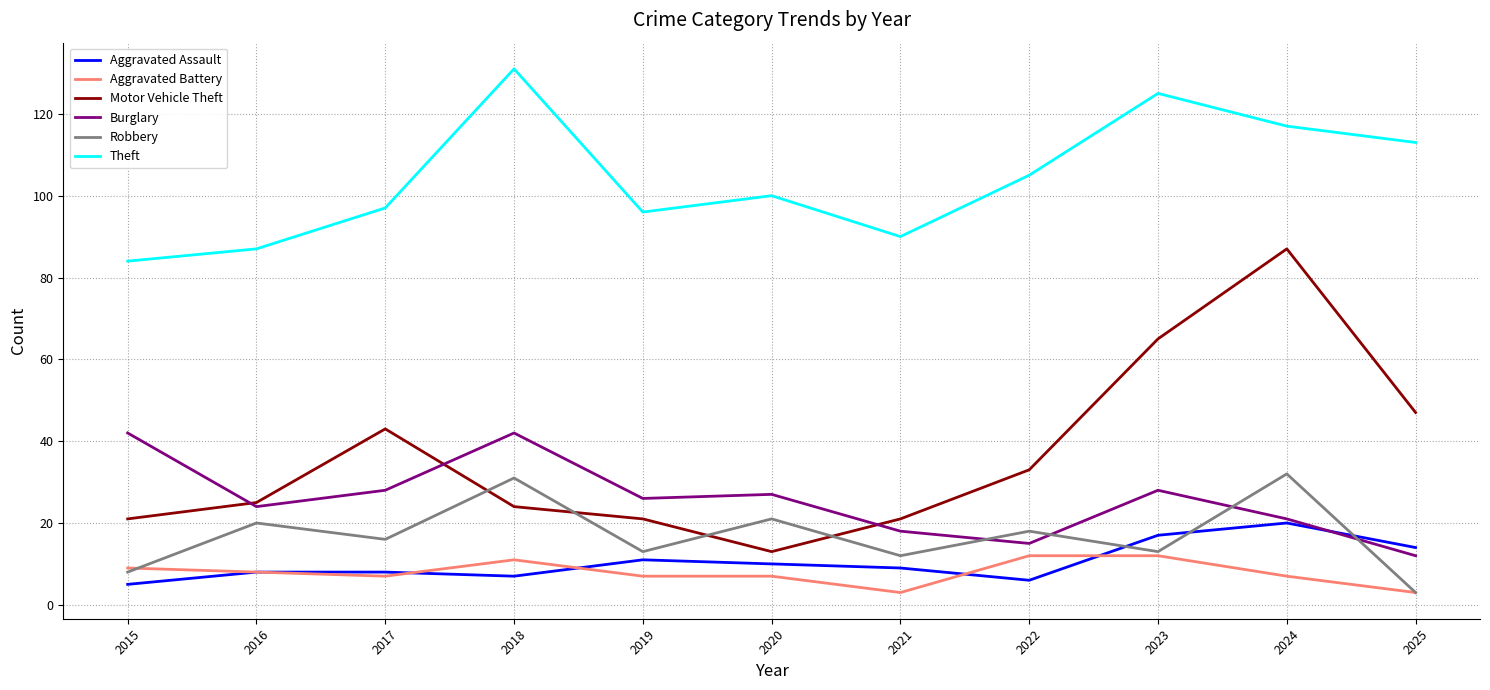

True or false: Burglary and Aggravated Battery cross at least once.

False